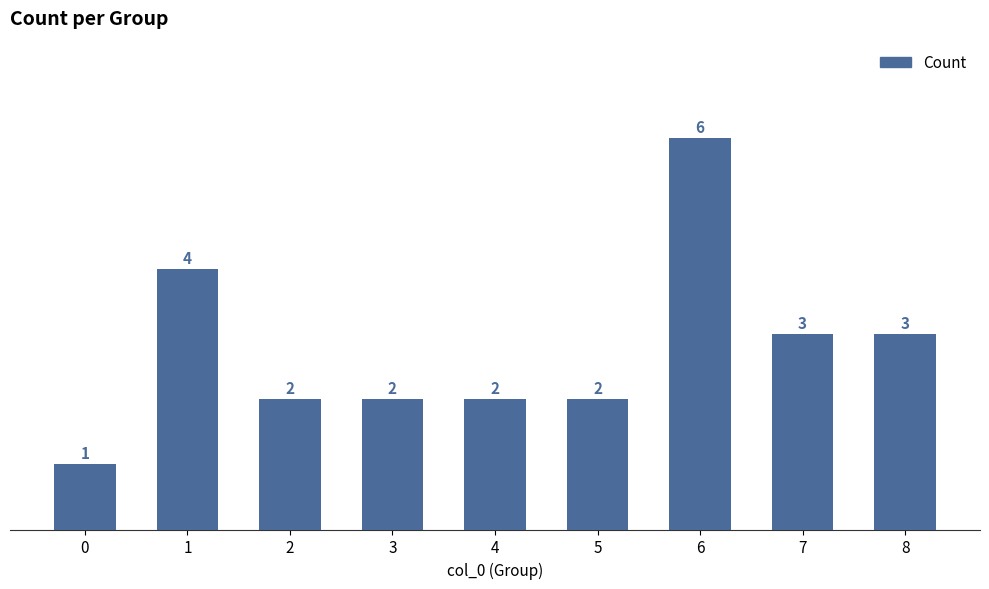

What is the change in value from 2 to 6?

+4